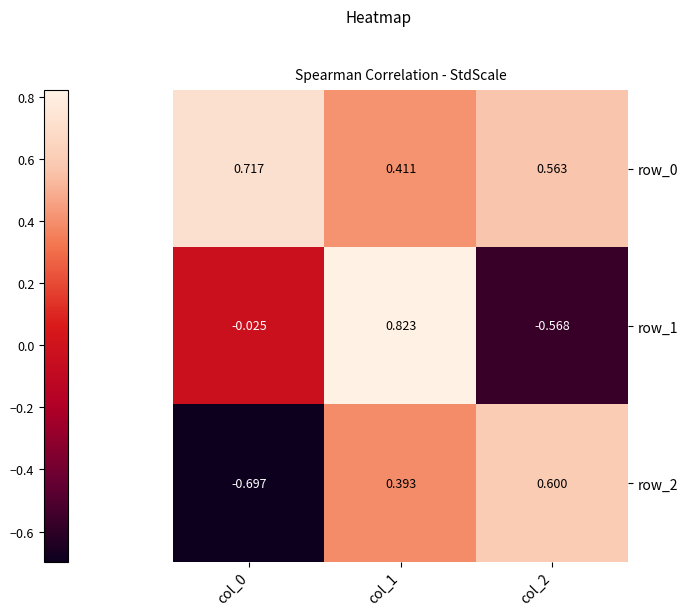

Is the value of row_0 at col_2 greater than the value of row_1 at col_2?

Yes